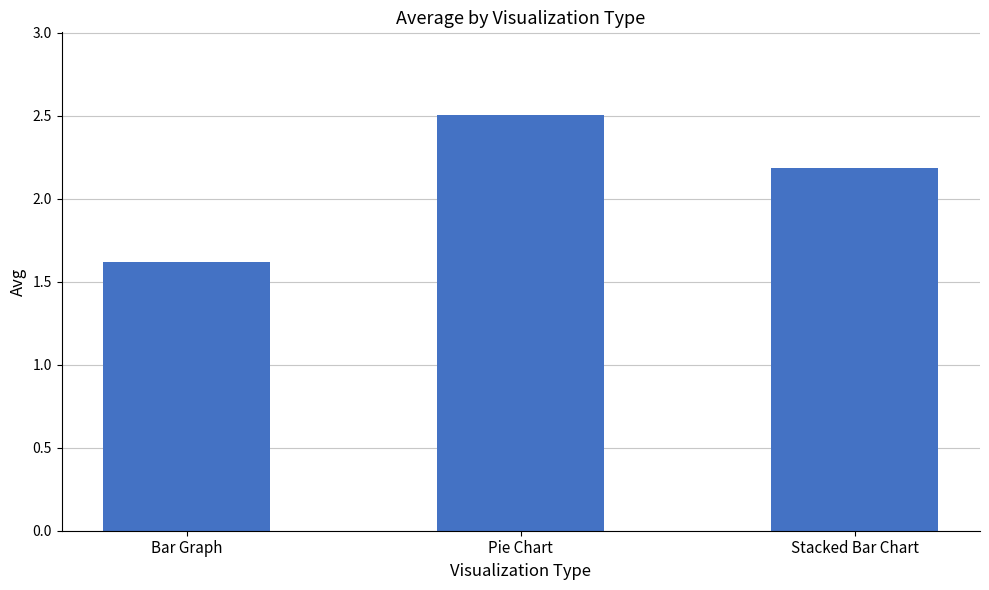

True or false: the data shows 3.7 at Stacked Bar Chart.

False